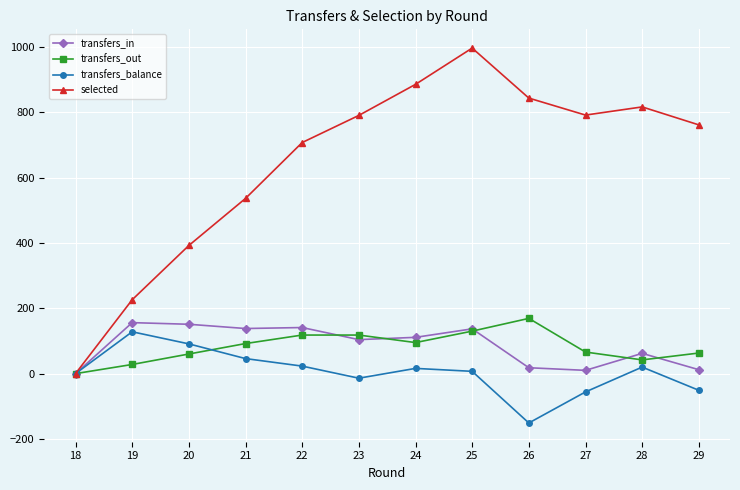

How many data points in selected are less than 790?

6